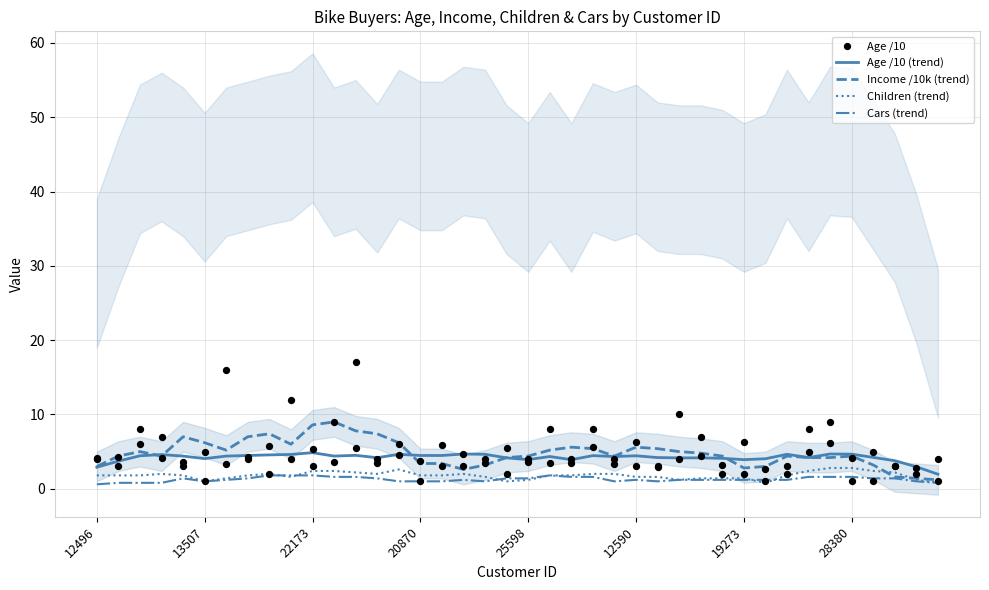

Which series contains the highest Y value?

Income /10k (trend)